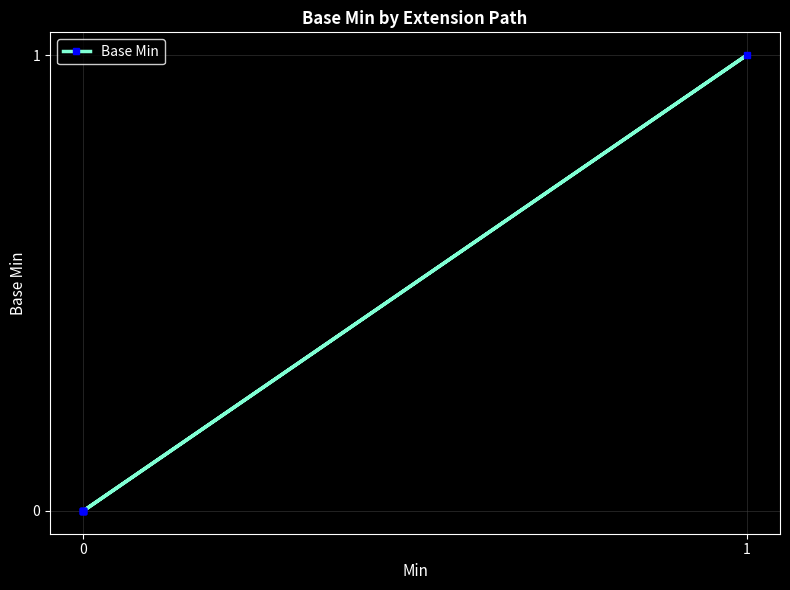

How many lines are shown in the chart?

1